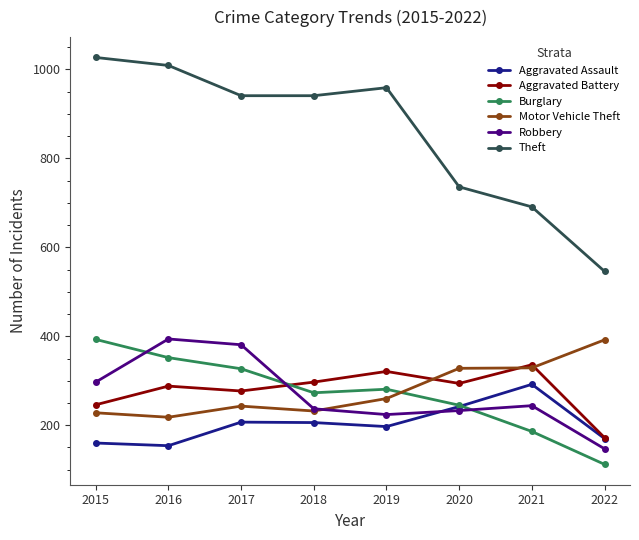

Does the chart have visible grid lines?

No